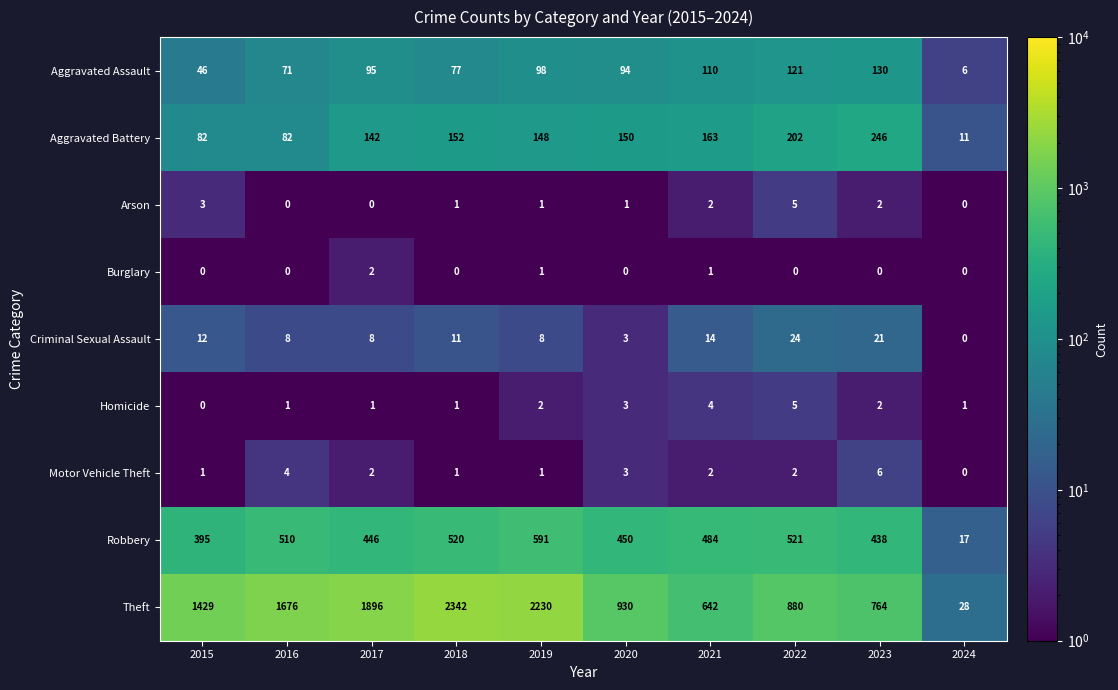

What is the difference between the maximum and minimum values in the Aggravated Battery series?

235